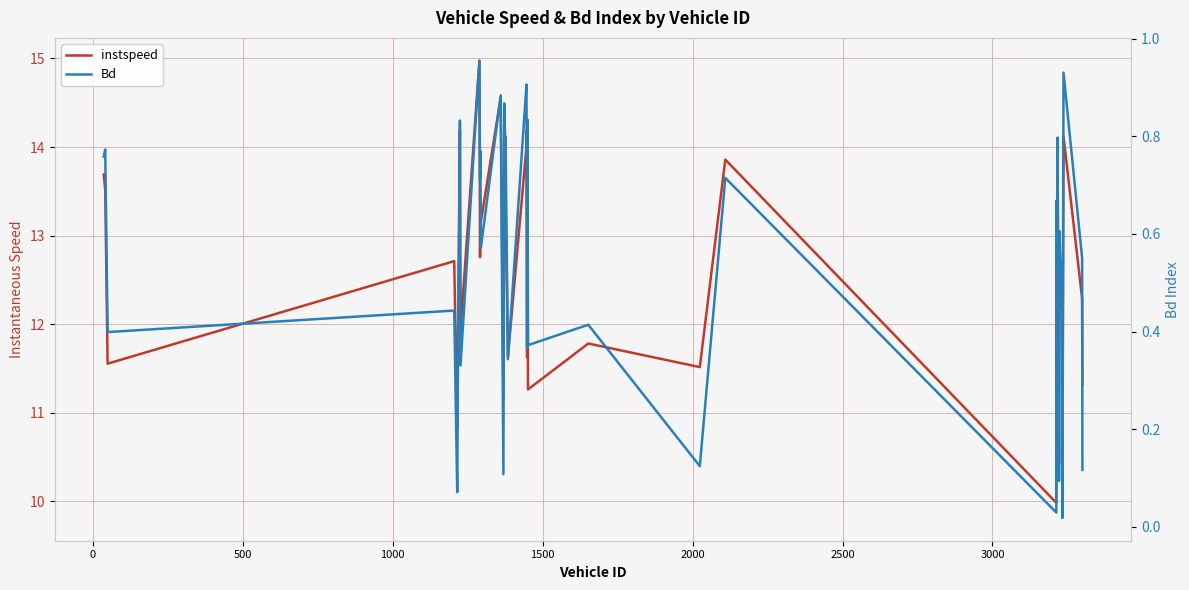

The Bd series shows 0.3 at 13. True or false?

False